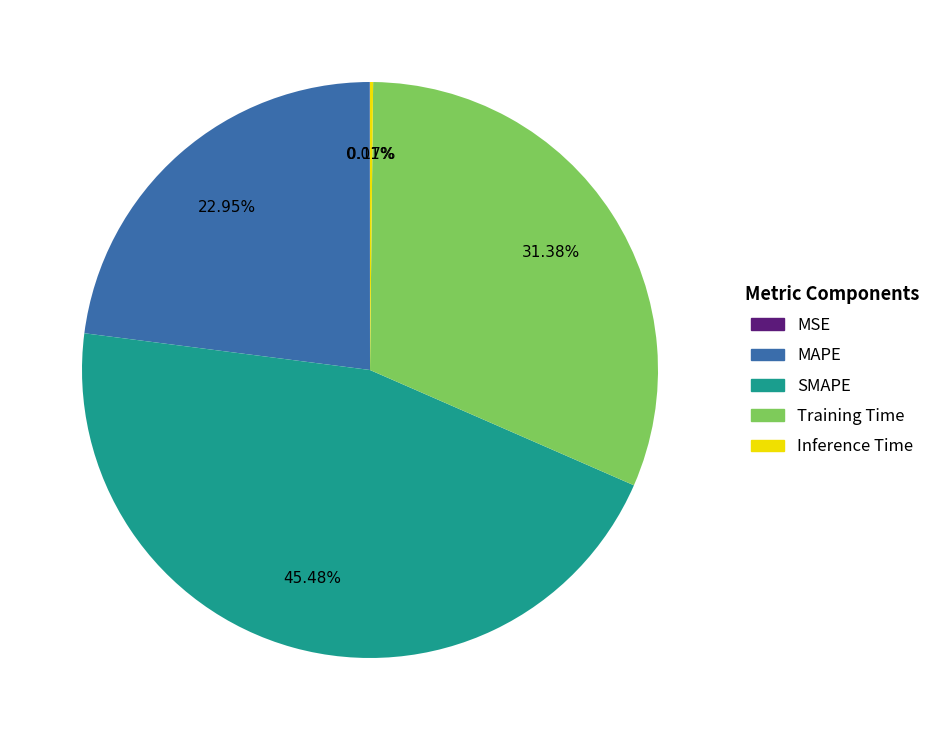

To the nearest percent, what is the combined percentage of SMAPE and MAPE?

68%